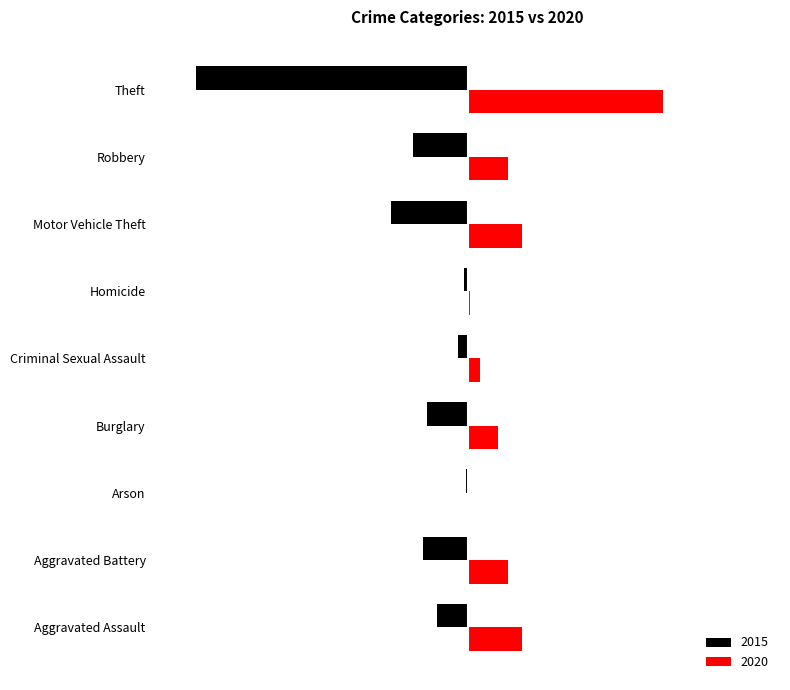

What are all the series names shown in the legend?

2015, 2020